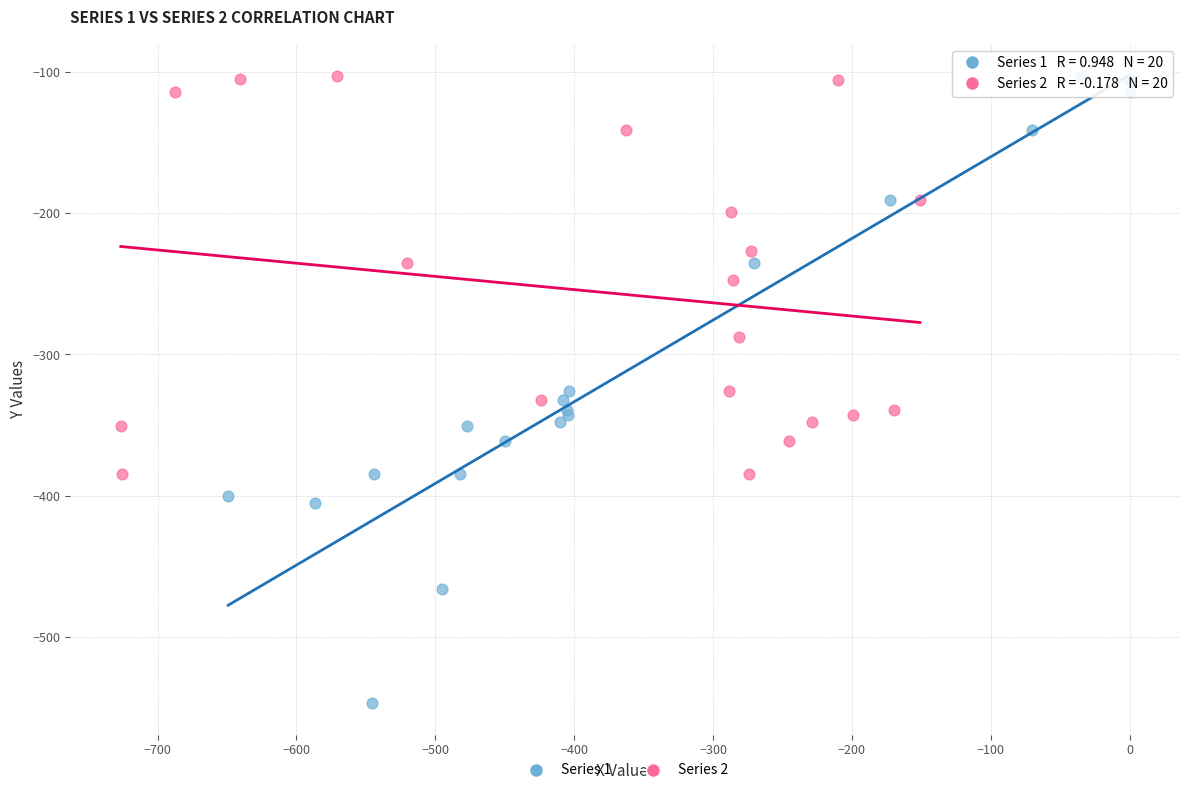

Which series has the largest Y range (max minus min)?

Series 1